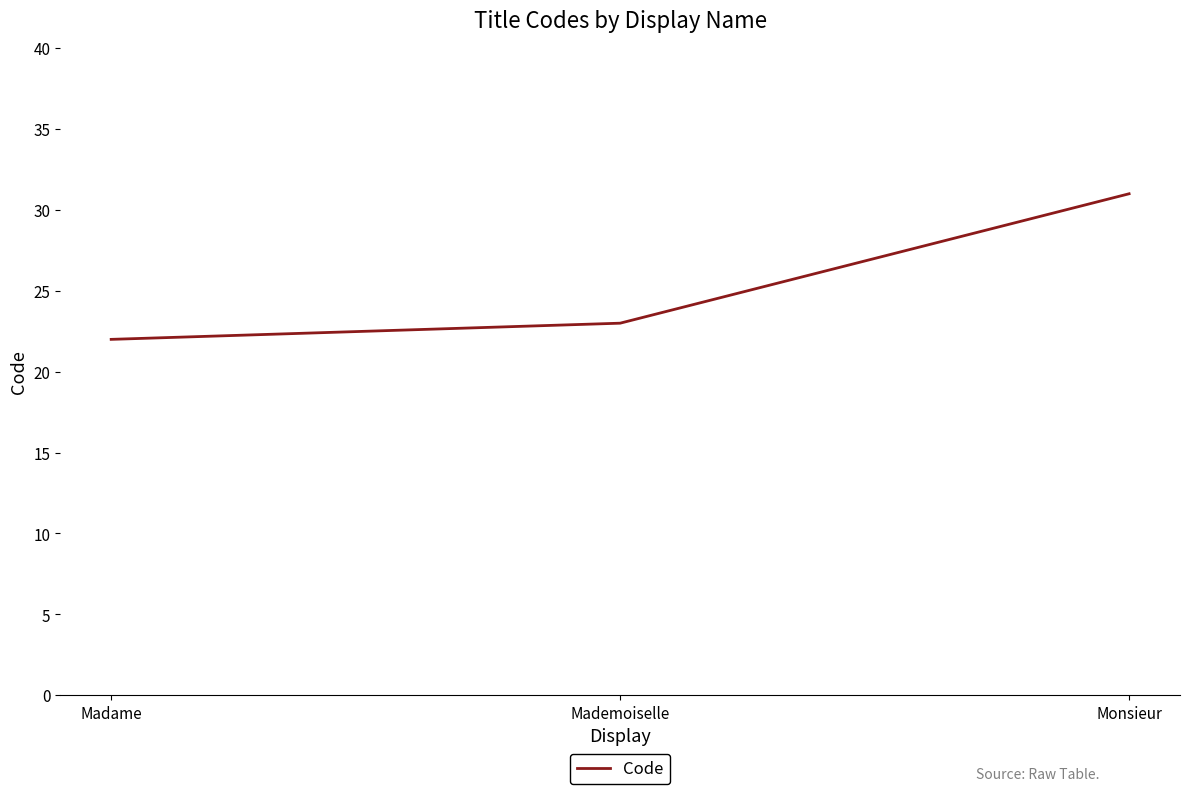

Count the values in the range 22 to 31.

3